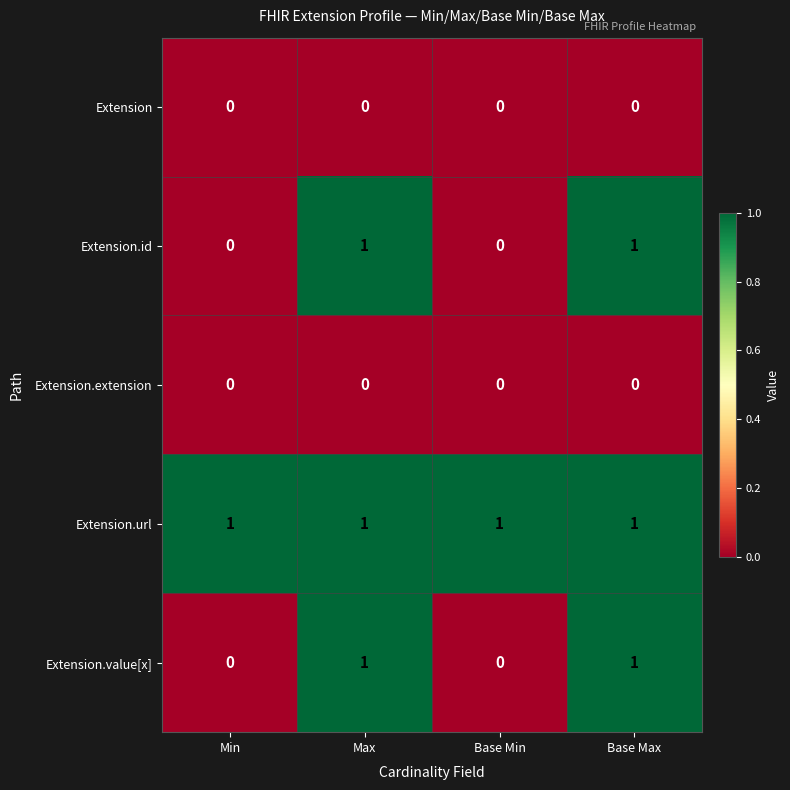

How many data points does each series have?

4